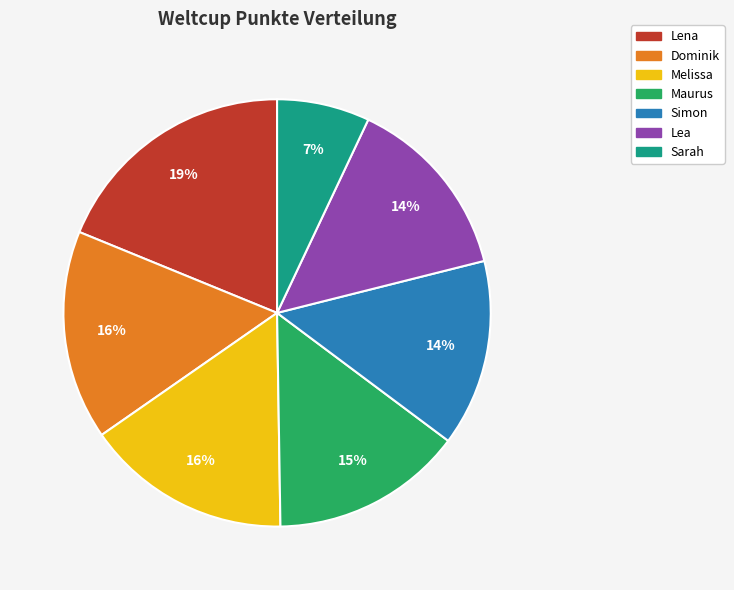

The Melissa slice represents 30% of the pie. True or false?

False